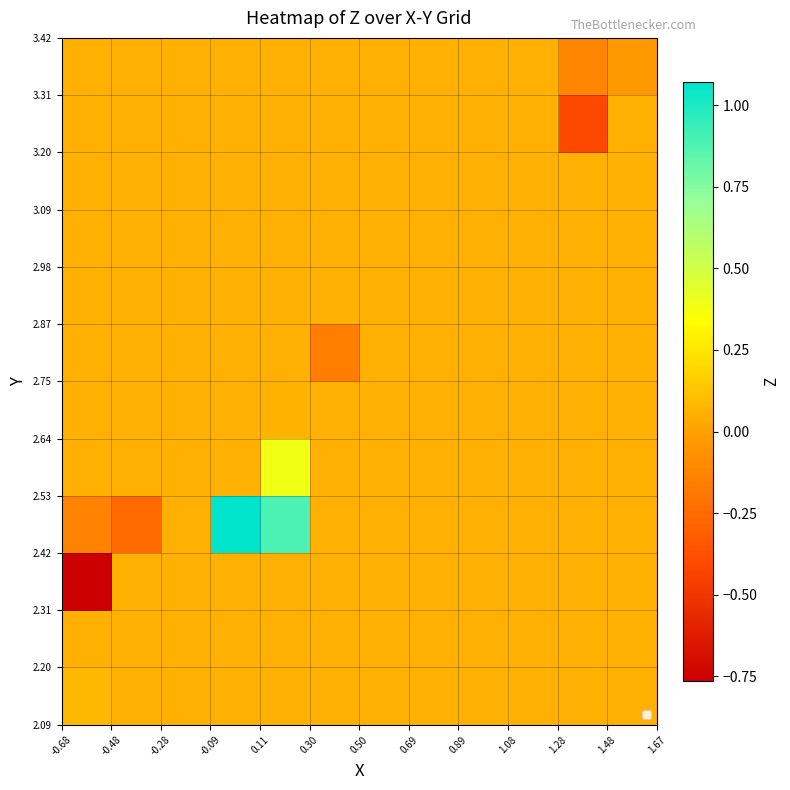

At how many categories does at least one series exceed 0?

12